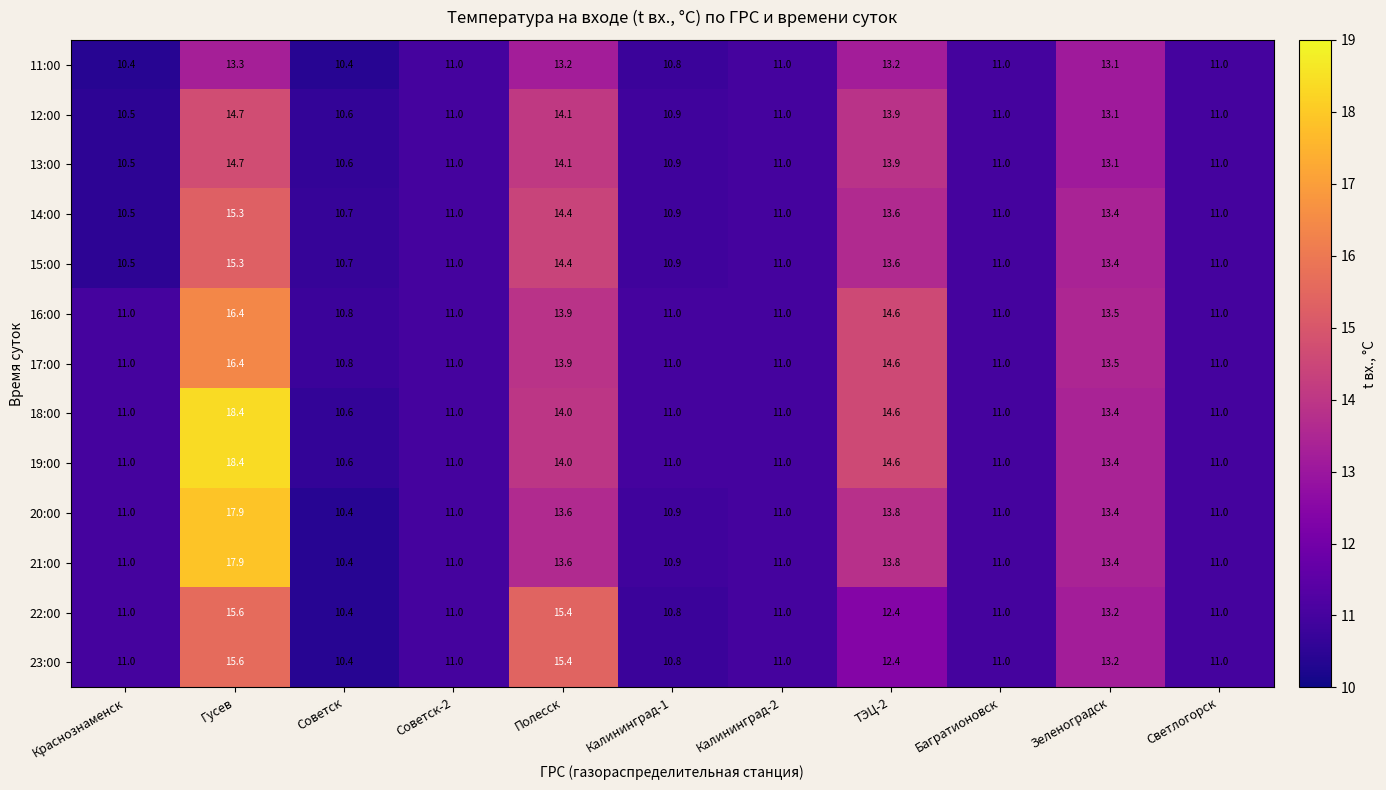

What is the difference between the highest and lowest values at Гусев?

5.1